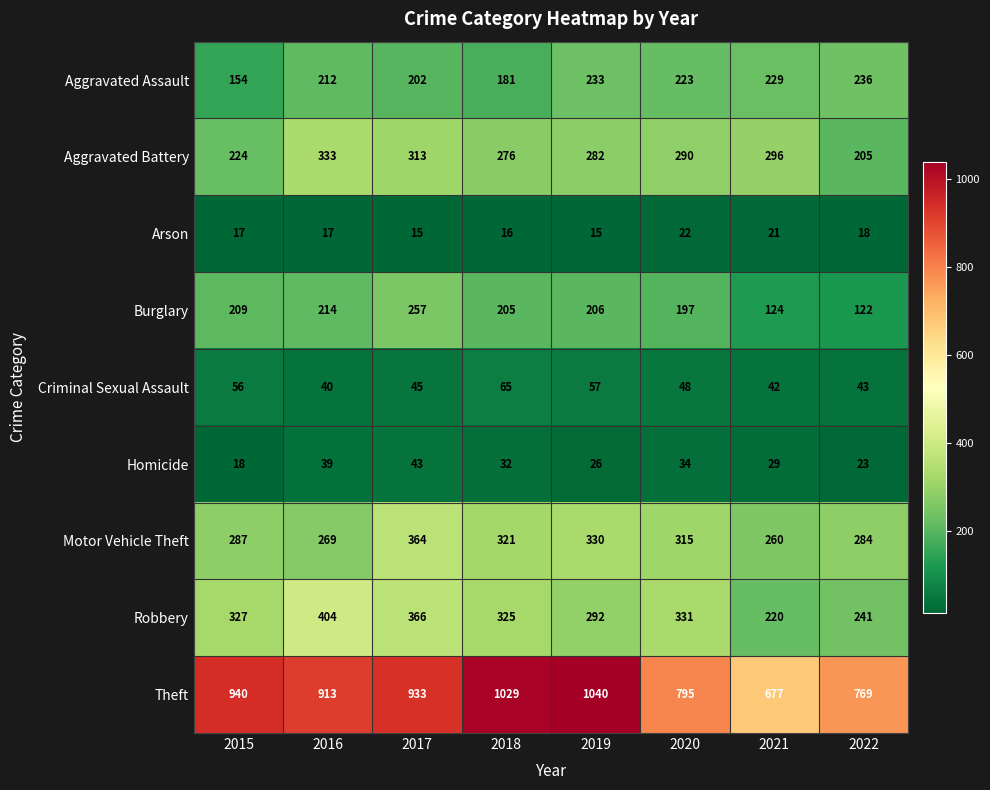

Which series has the largest total across all categories?

Theft